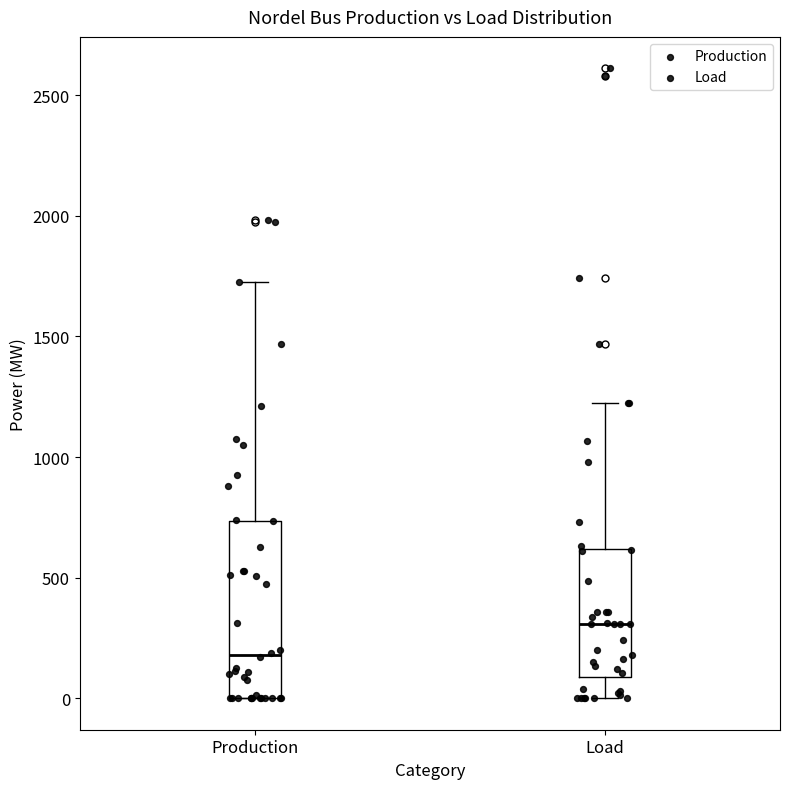

Where is the lower edge of the box for Load on the y-axis? The values are not printed on the chart, so give them approximately, as read against the axis.

100